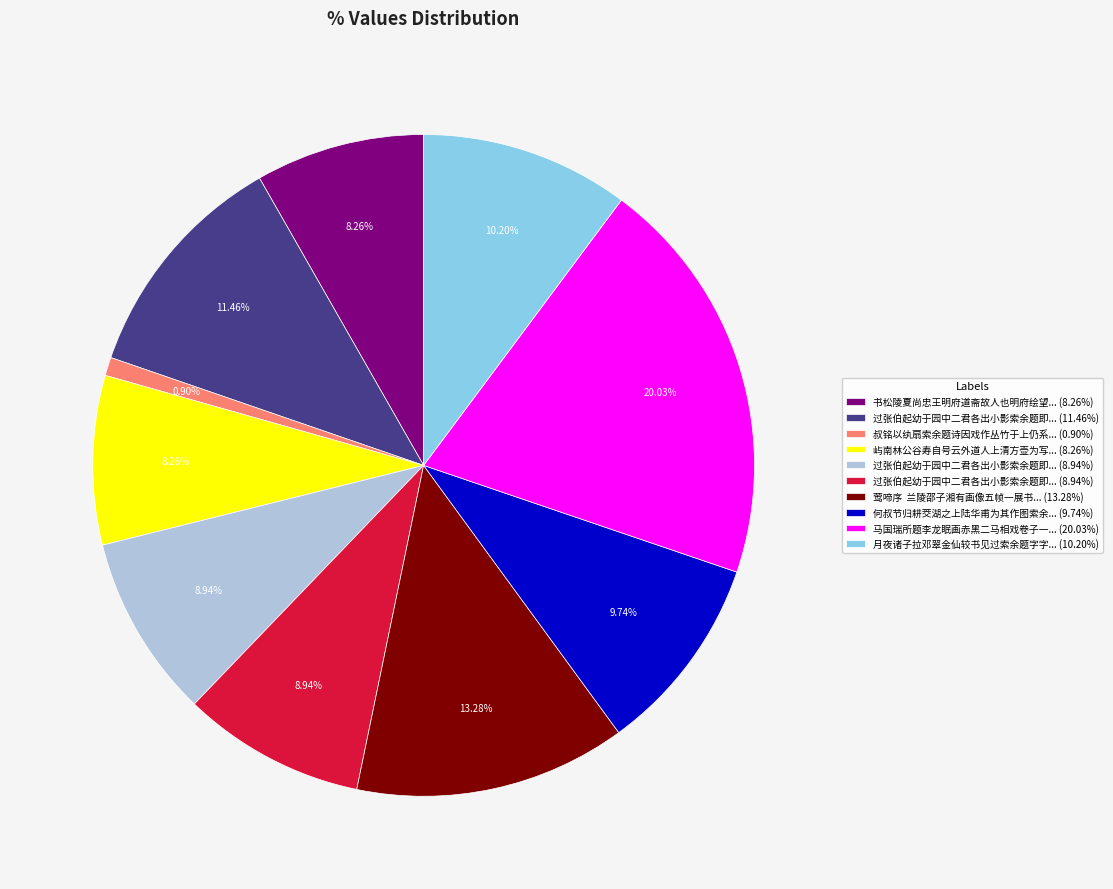

Is there a majority slice in this chart?

No